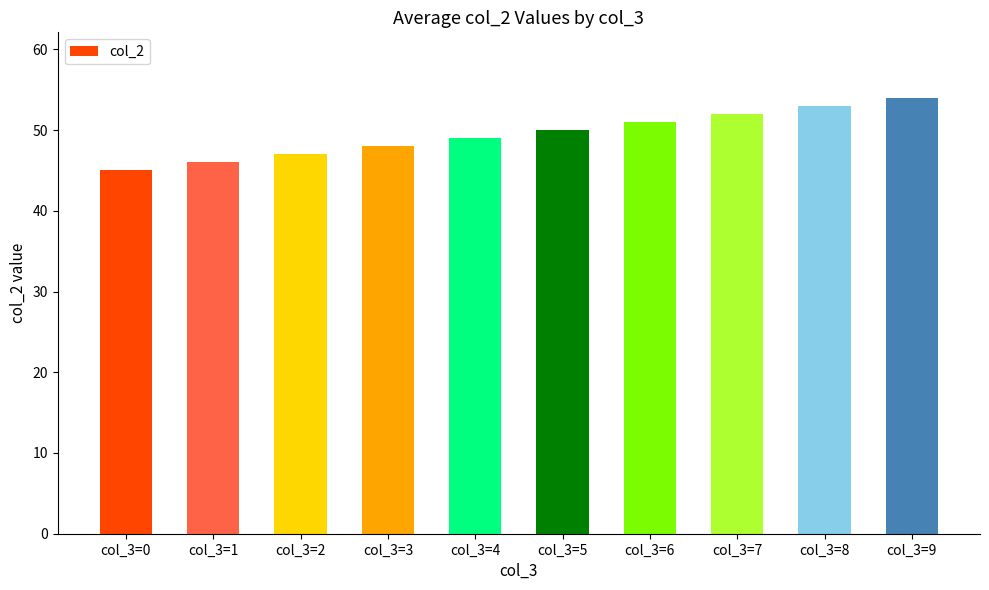

What value does the data have at col_3=6?

51